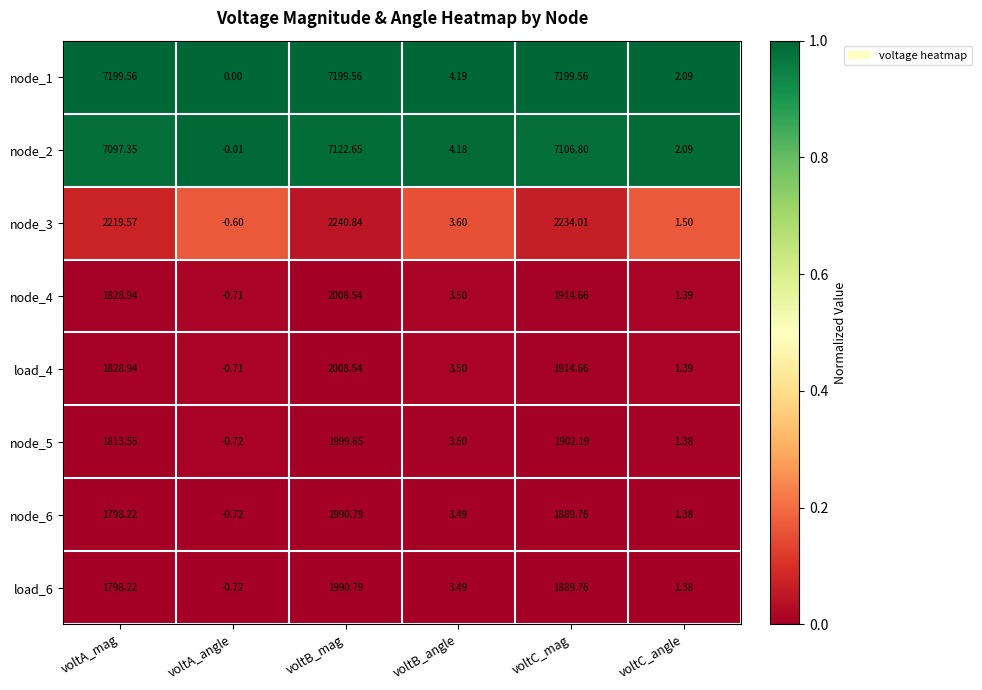

At which category is the sum across all series the highest?

voltB_mag